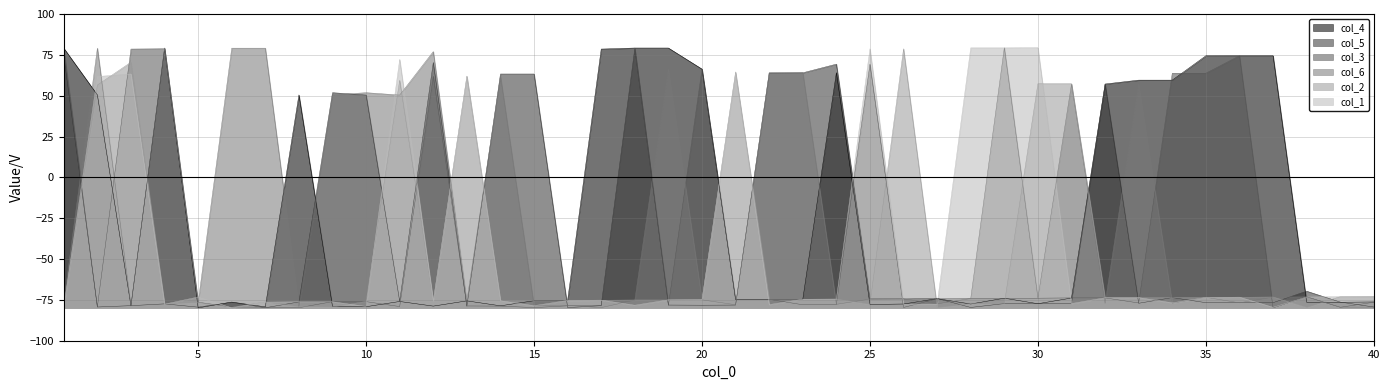

How many interior local valleys does the col_6 series have?

14